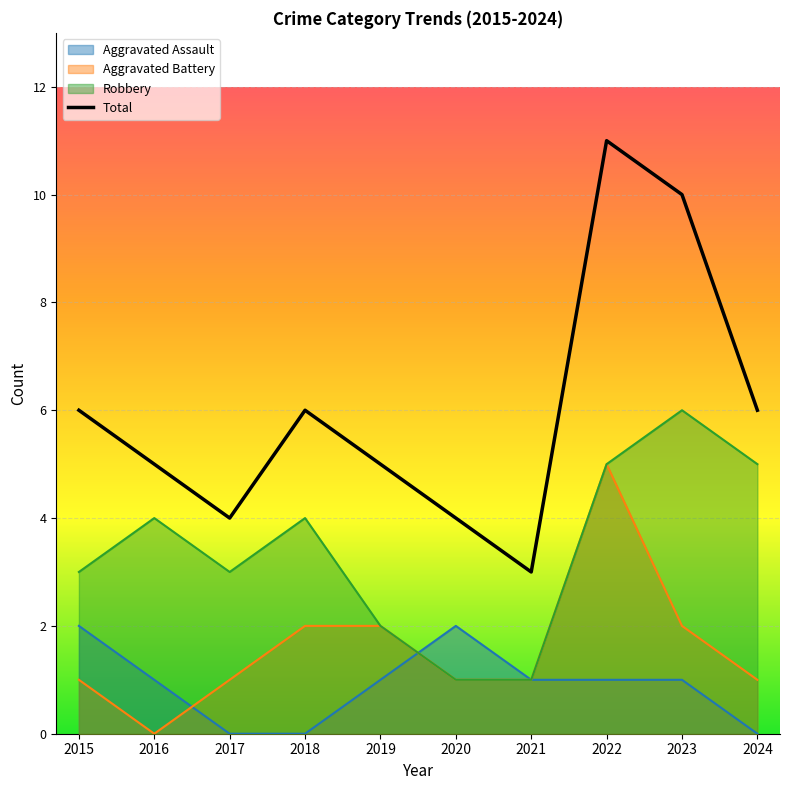

At which category does the data reach its first local valley?

2017